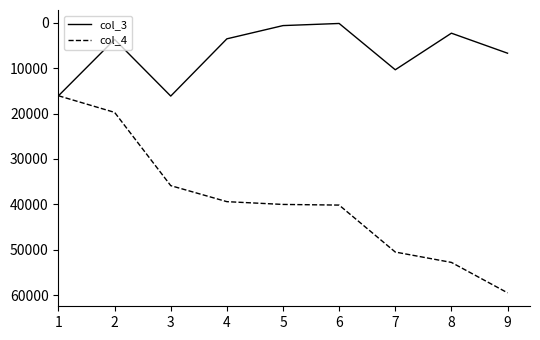

Rank the series at 3 from highest to lowest value.

col_4, col_3